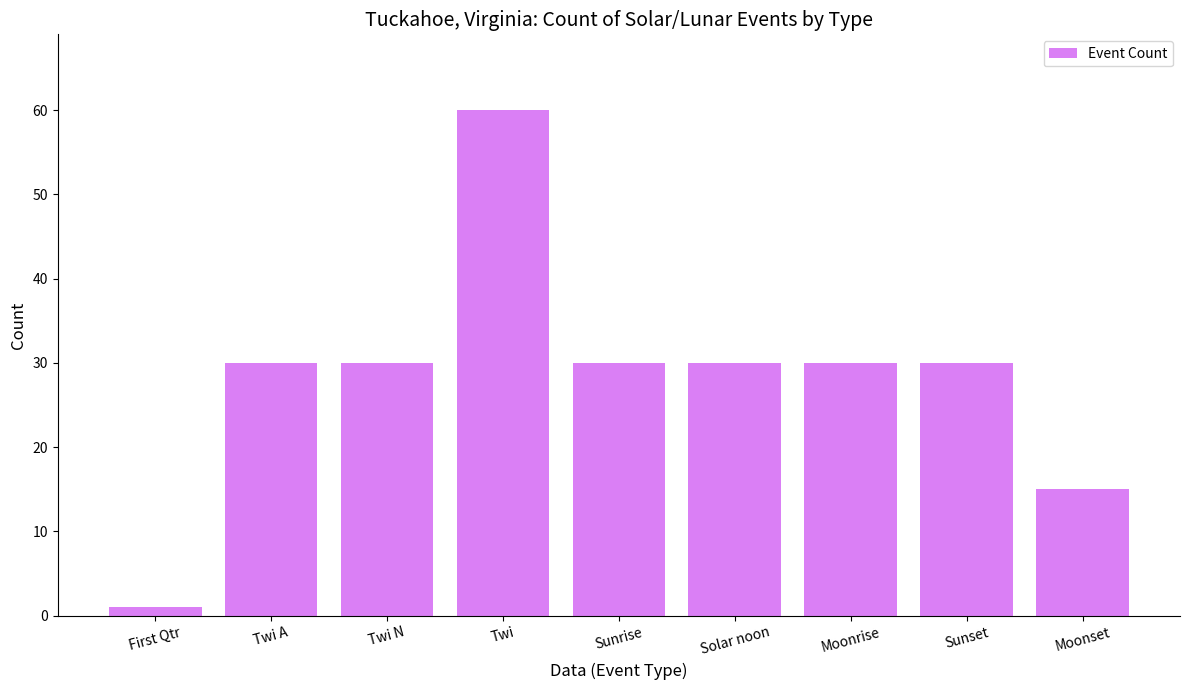

What is the change in value from Twi N to Twi?

+30